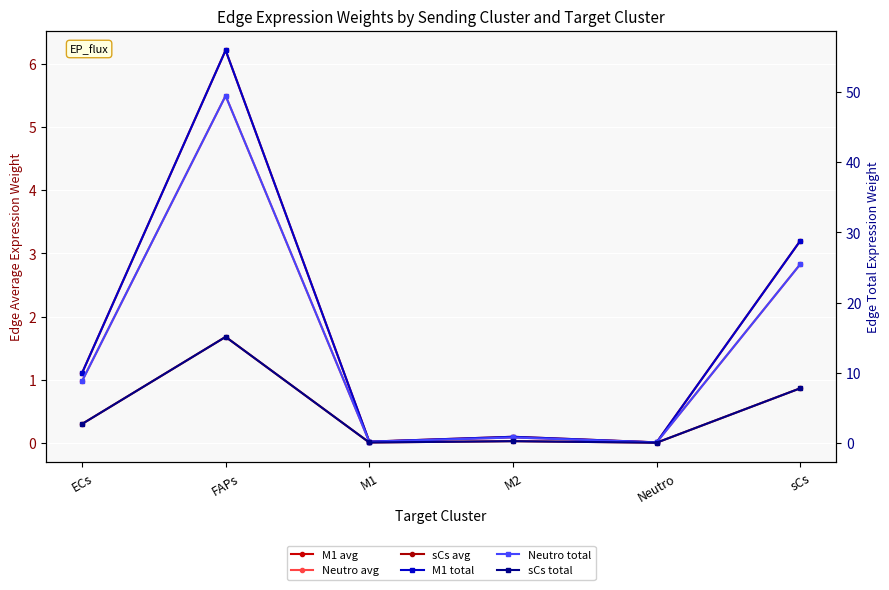

The value of Neutro avg at ECs is 1.0. True or false?

True